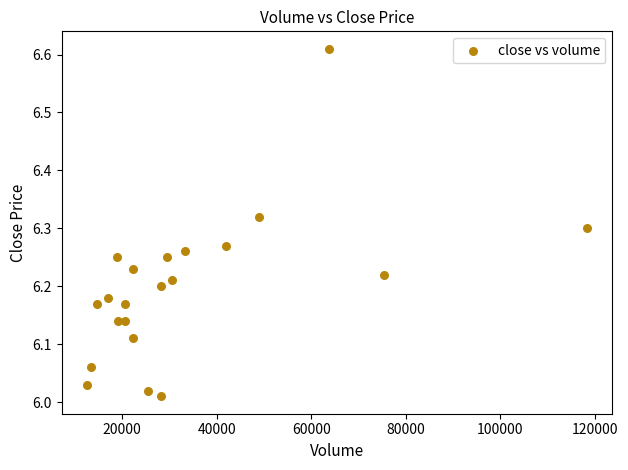

What is the range of Y values (max minus min)?

0.6